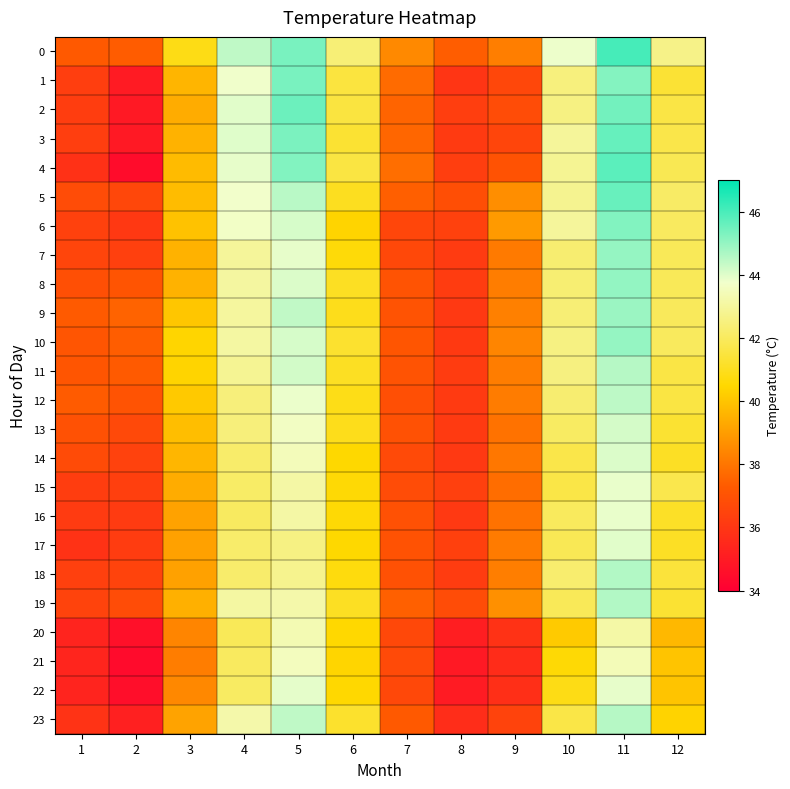

What is the spread (max minus min) of values at 7?

1.9